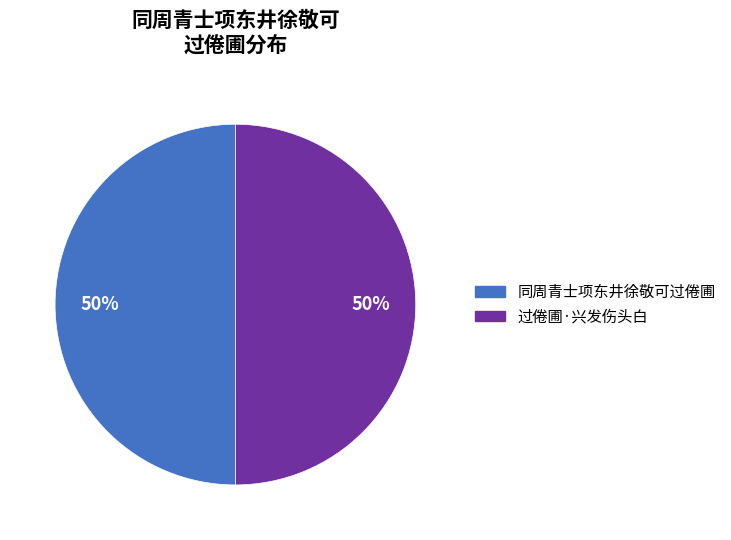

To the nearest percent, what is the average slice percentage?

50%